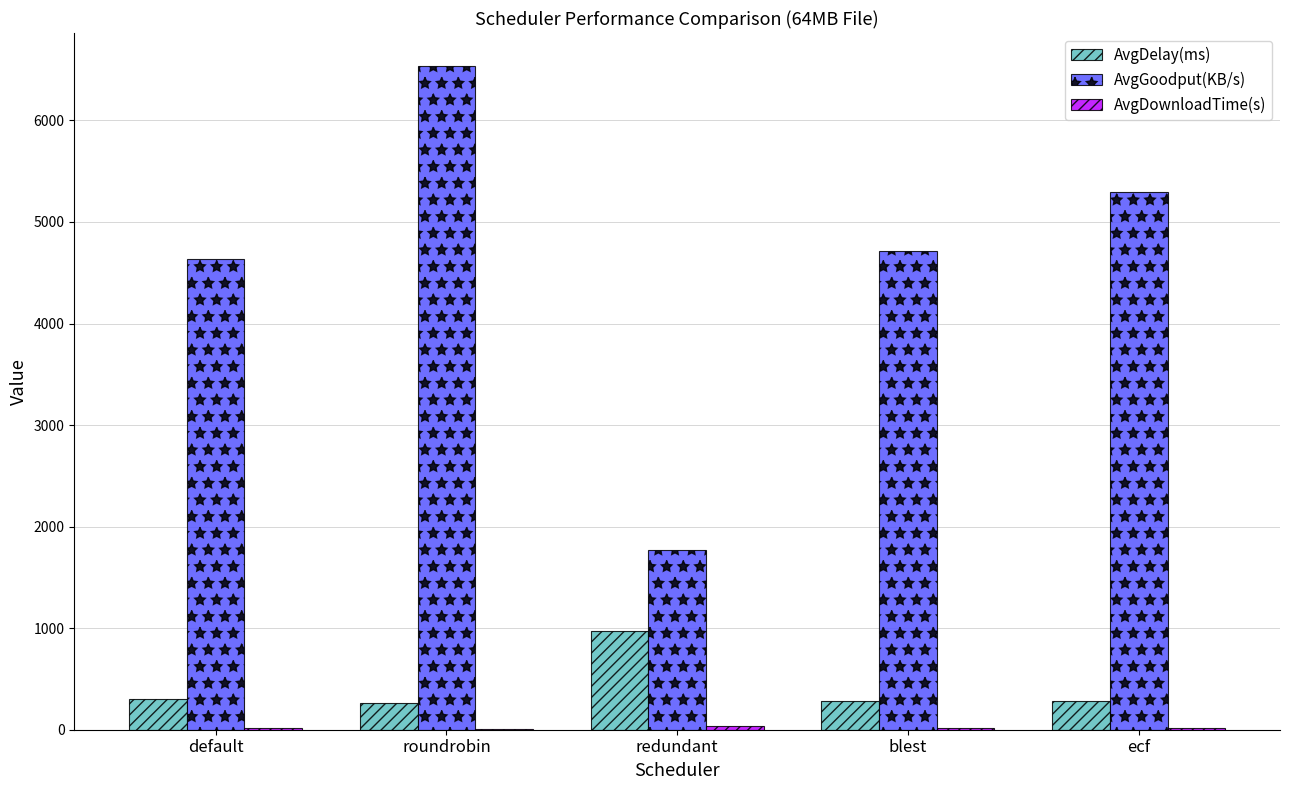

The AvgGoodput(KB/s) series shows 4719.2 at blest. True or false?

True